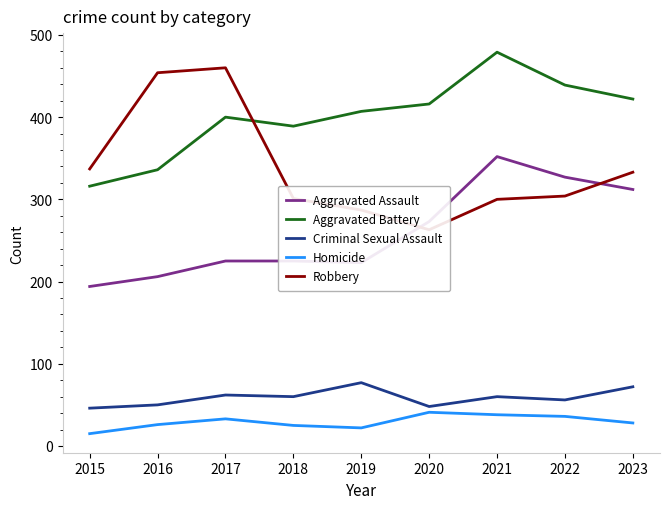

Reading right to left, transcribe all the data shown in this chart.

Aggravated Assault: 2023=312	2022=327	2021=352	2020=273	2019=223	2018=225	2017=225	2016=206	2015=194
Aggravated Battery: 2023=422	2022=439	2021=479	2020=416	2019=407	2018=389	2017=400	2016=336	2015=316
Criminal Sexual Assault: 2023=72	2022=56	2021=60	2020=48	2019=77	2018=60	2017=62	2016=50	2015=46
Homicide: 2023=28	2022=36	2021=38	2020=41	2019=22	2018=25	2017=33	2016=26	2015=15
Robbery: 2023=333	2022=304	2021=300	2020=263	2019=287	2018=301	2017=460	2016=454	2015=337